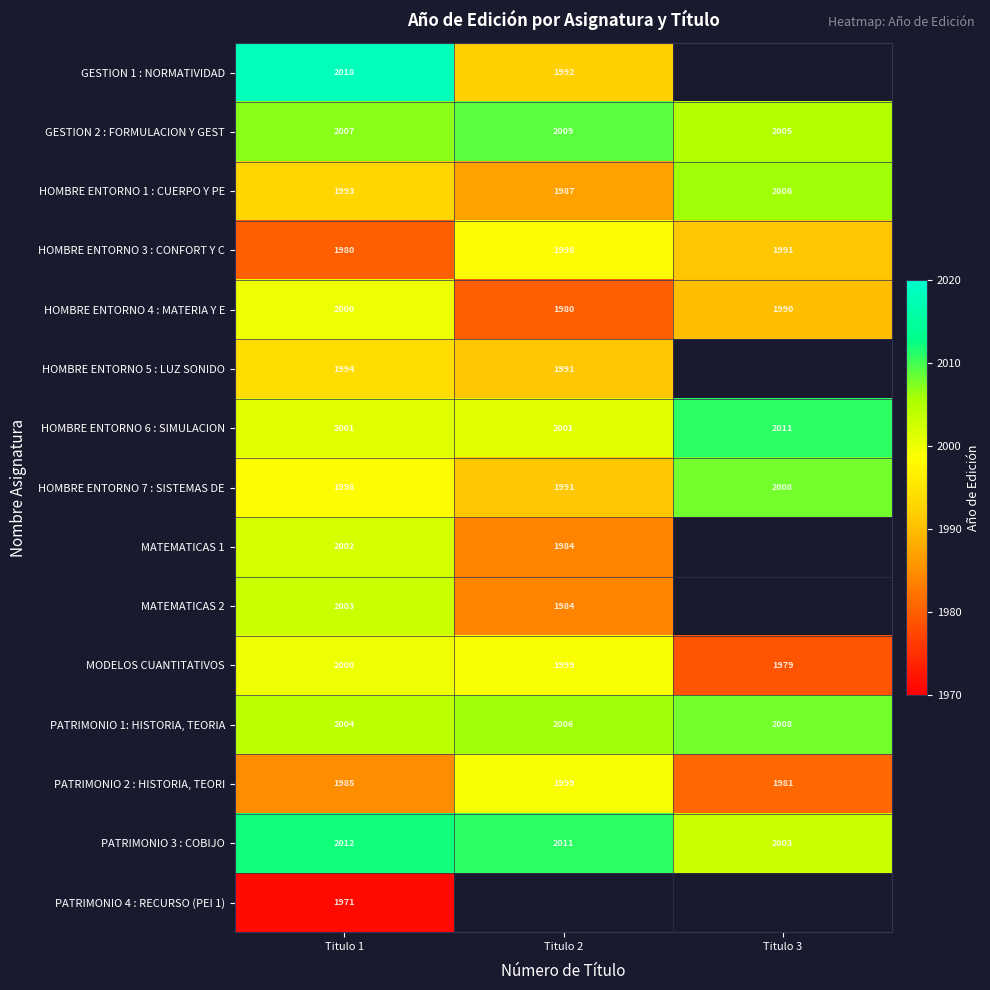

The HOMBRE ENTORNO 5 : LUZ SONIDO series shows 3310.9 at Titulo 2. True or false?

False